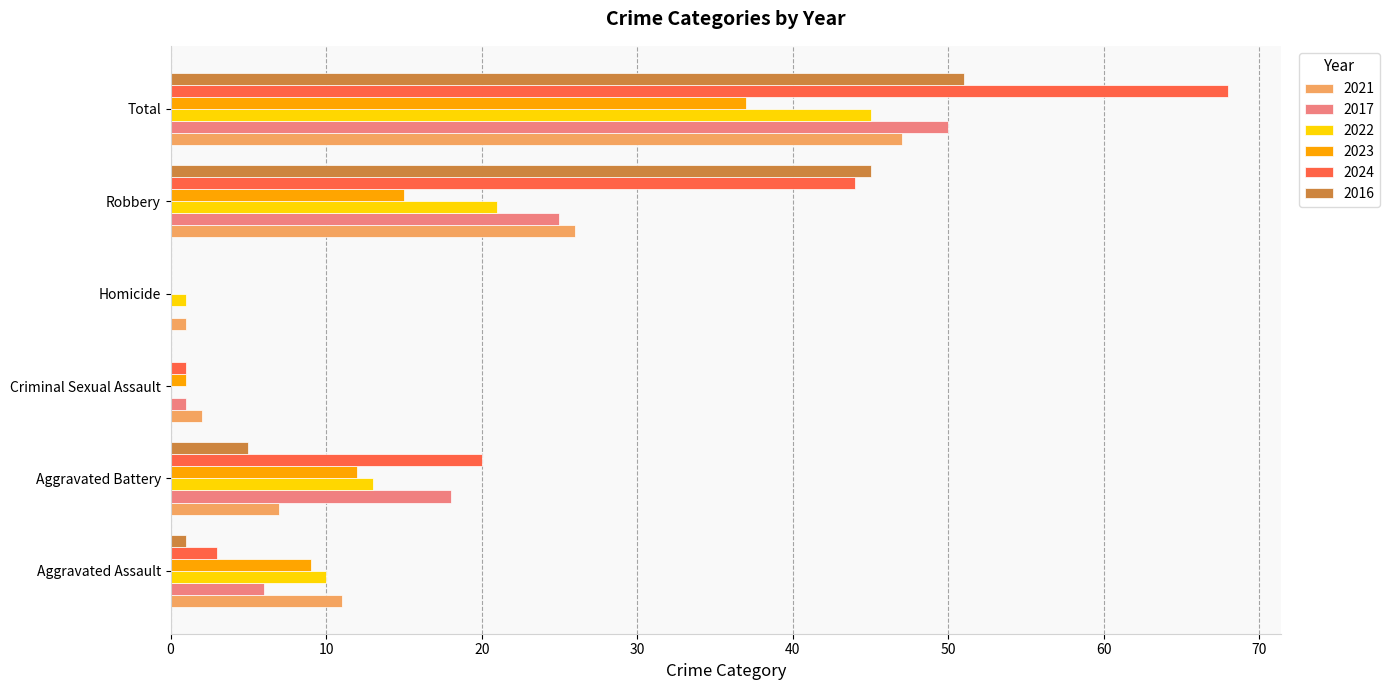

What is the spread (max minus min) of values at Aggravated Battery?

15